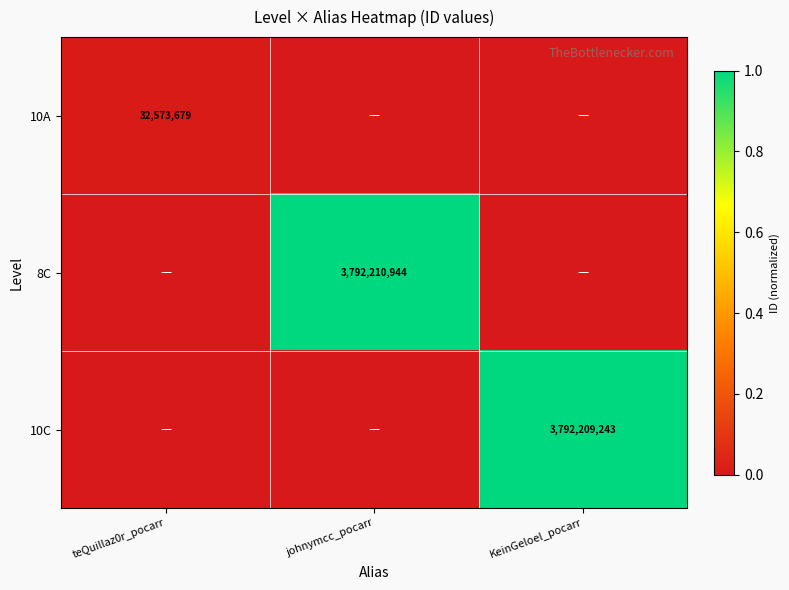

At which category is the sum across all series the highest?

johnymcc_pocarr